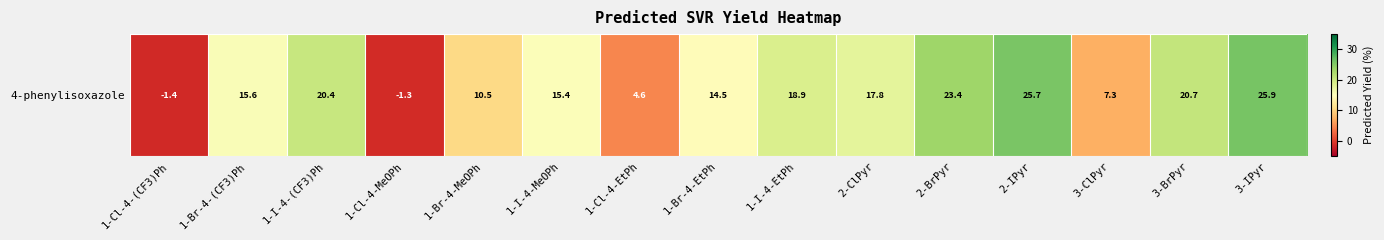

What value does the data have at 3-ClPyr?

7.3